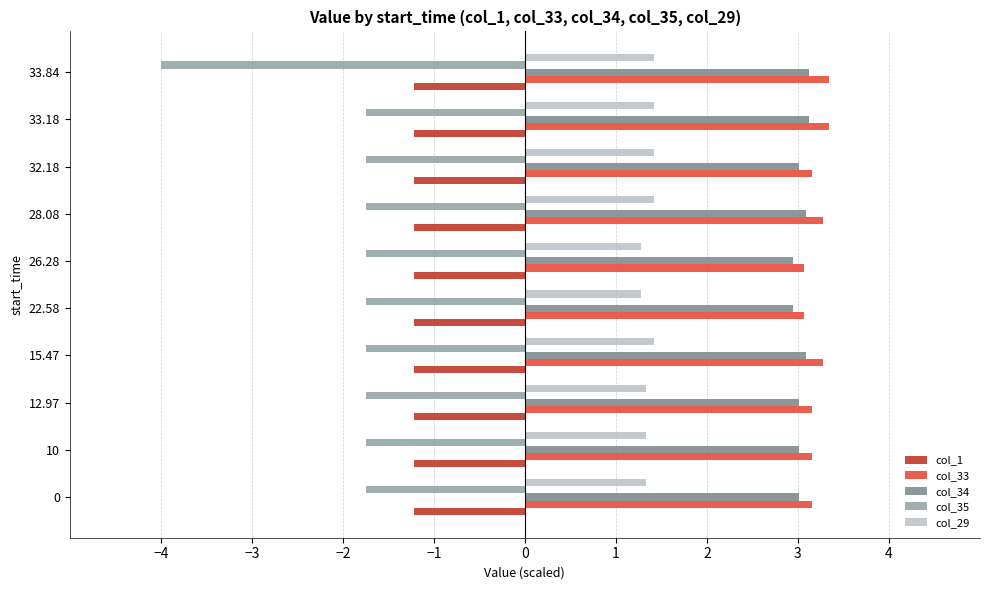

The col_34 series shows 3.1 at 33.84. True or false?

True